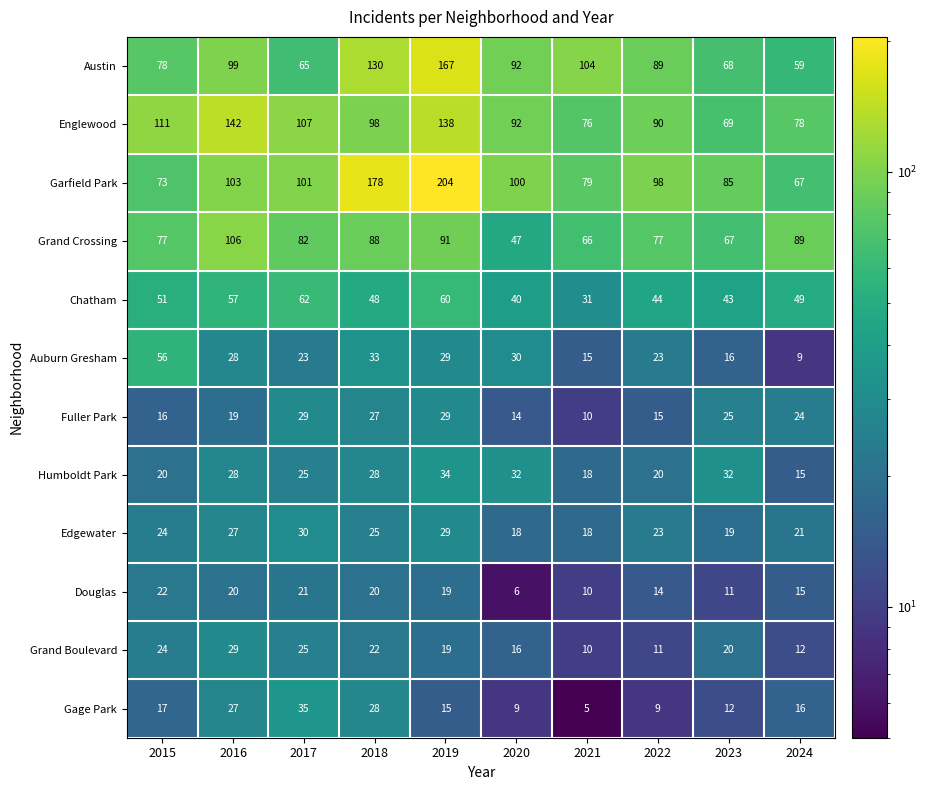

Count the number of categories in the chart.

10